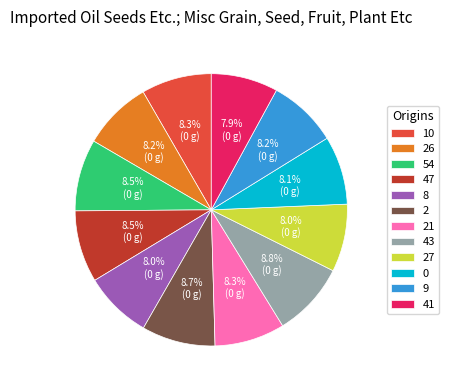

Approximately how many times larger is the value at 2 compared to 54?

1.0